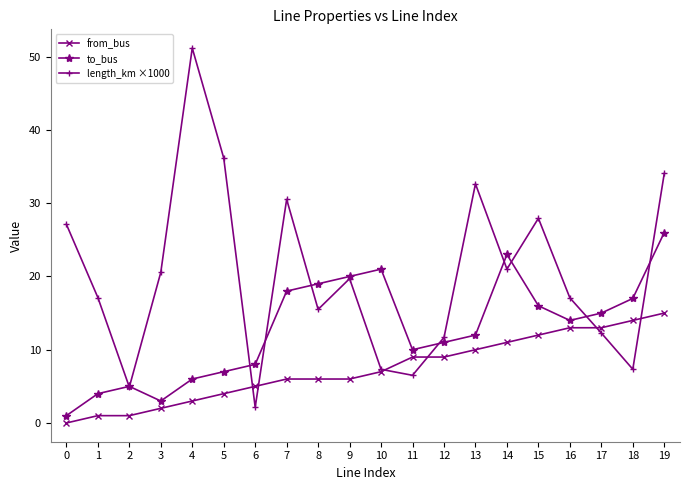

Does the chart have visible grid lines?

No